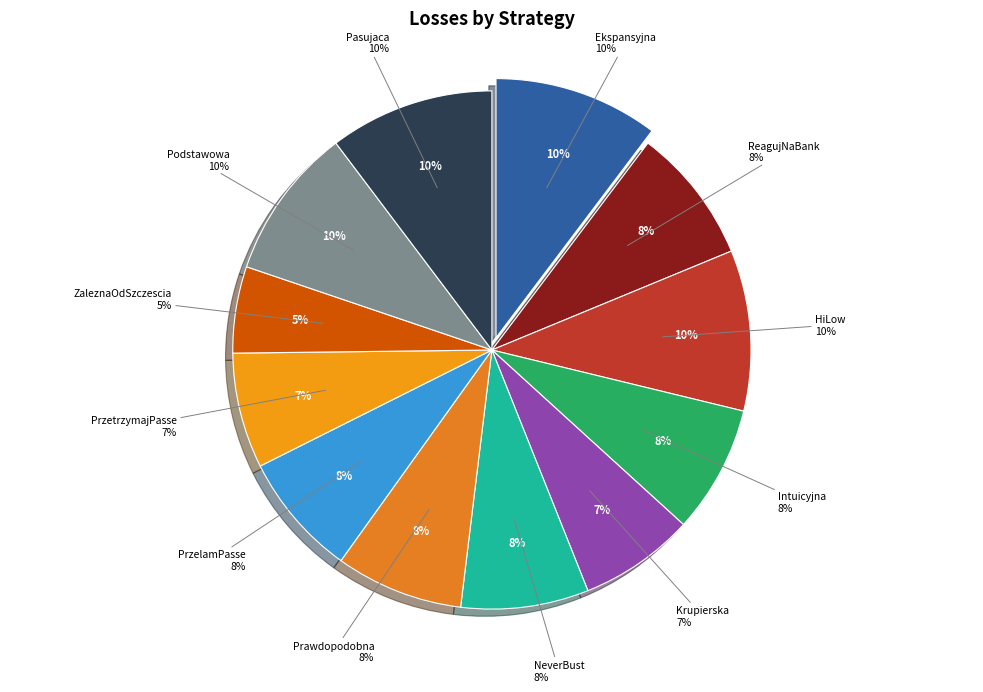

Is ReagujNaBank the majority of the pie?

No